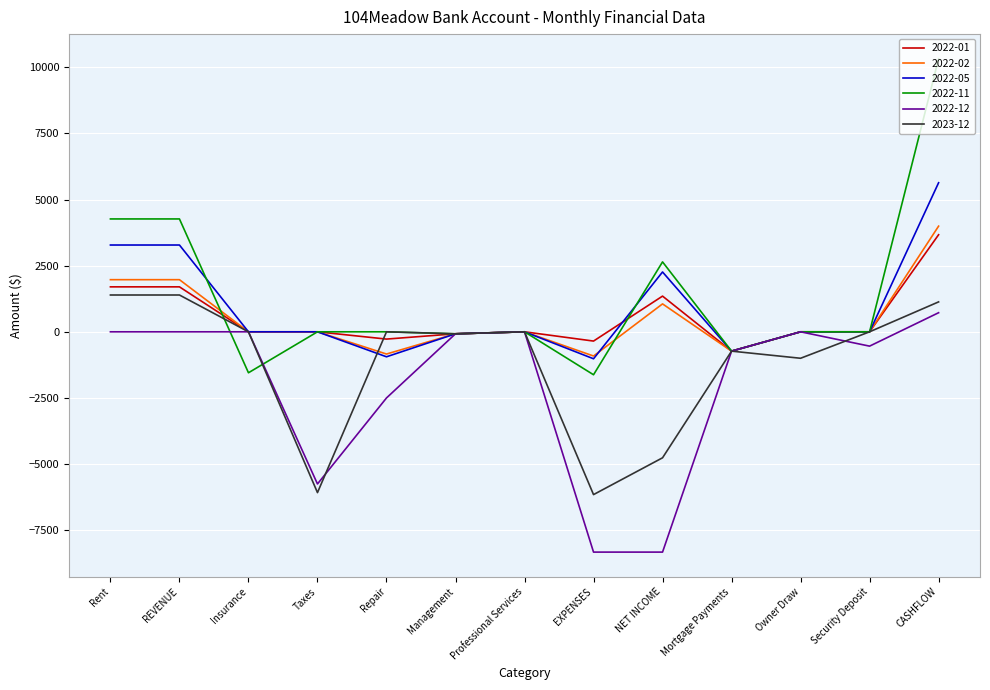

What is the sum of the 2022-12 values at CASHFLOW and Insurance?

721.3